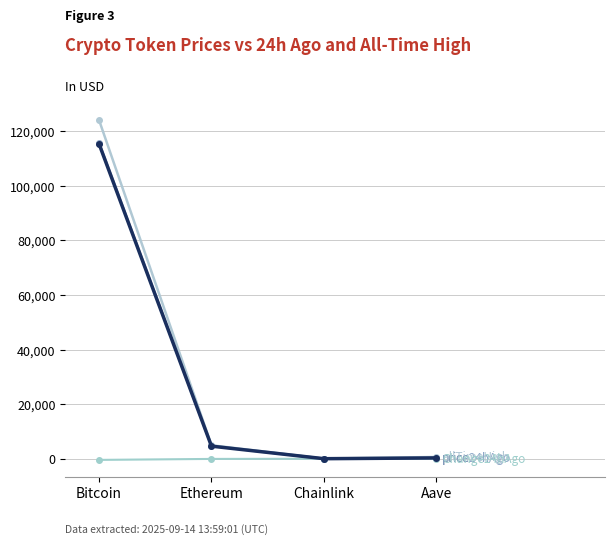

How many series are shown in this chart?

4